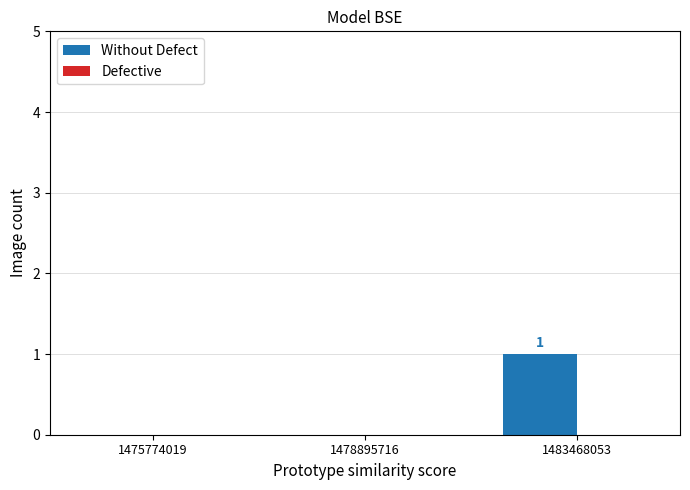

Which label corresponds to the largest value in the chart?

1483468053